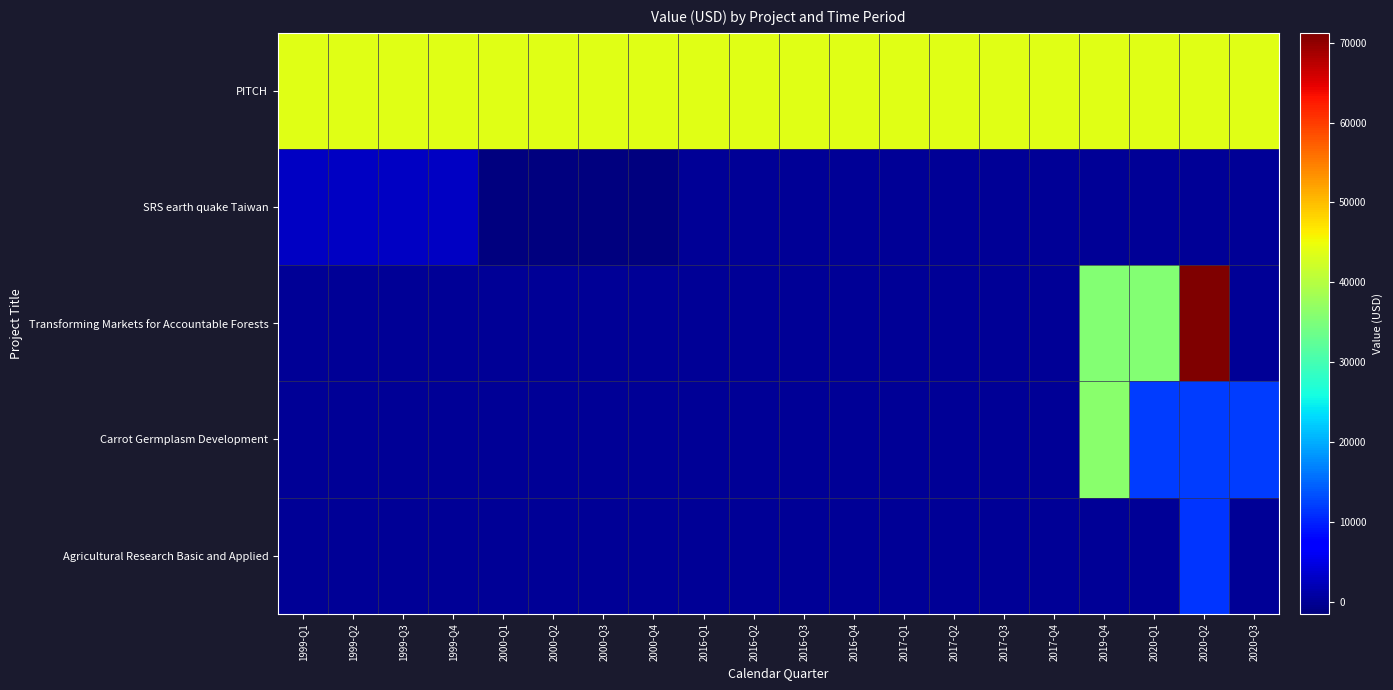

Reading right to left, list all the values displayed in this chart.

PITCH: 2020-Q3=43761.5	2020-Q2=43761.5	2020-Q1=43761.5	2019-Q4=43761.5	2017-Q4=43761.5	2017-Q3=43761.5	2017-Q2=43761.5	2017-Q1=43761.5	2016-Q4=43761.5	2016-Q3=43761.5	2016-Q2=43761.5	2016-Q1=43761.5	2000-Q4=43761.5	2000-Q3=43761.5	2000-Q2=43761.5	2000-Q1=43761.5	1999-Q4=43761.5	1999-Q3=43761.5	1999-Q2=43761.5	1999-Q1=43761.5
SRS earth quake Taiwan: 2020-Q3=0.0	2020-Q2=0.0	2020-Q1=0.0	2019-Q4=0.0	2017-Q4=0.0	2017-Q3=0.0	2017-Q2=0.0	2017-Q1=0.0	2016-Q4=0.0	2016-Q3=0.0	2016-Q2=0.0	2016-Q1=0.0	2000-Q4=-1475.7	2000-Q3=-1475.7	2000-Q2=-1475.7	2000-Q1=-1475.7	1999-Q4=3025.8	1999-Q3=3025.8	1999-Q2=3025.8	1999-Q1=3025.8
Transforming Markets for Accountable Forests: 2020-Q3=0.0	2020-Q2=71218.9	2020-Q1=35609.5	2019-Q4=35609.5	2017-Q4=0.0	2017-Q3=0.0	2017-Q2=0.0	2017-Q1=0.0	2016-Q4=0.0	2016-Q3=0.0	2016-Q2=0.0	2016-Q1=0.0	2000-Q4=0.0	2000-Q3=0.0	2000-Q2=0.0	2000-Q1=0.0	1999-Q4=0.0	1999-Q3=0.0	1999-Q2=0.0	1999-Q1=0.0
Carrot Germplasm Development: 2020-Q3=12083.3	2020-Q2=12083.3	2020-Q1=12083.3	2019-Q4=36250.0	2017-Q4=0.0	2017-Q3=0.0	2017-Q2=0.0	2017-Q1=0.0	2016-Q4=0.0	2016-Q3=0.0	2016-Q2=0.0	2016-Q1=0.0	2000-Q4=0.0	2000-Q3=0.0	2000-Q2=0.0	2000-Q1=0.0	1999-Q4=0.0	1999-Q3=0.0	1999-Q2=0.0	1999-Q1=0.0
Agricultural Research Basic and Applied: 2020-Q3=0.0	2020-Q2=11500.0	2020-Q1=0.0	2019-Q4=0.0	2017-Q4=0.0	2017-Q3=0.0	2017-Q2=0.0	2017-Q1=0.0	2016-Q4=0.0	2016-Q3=0.0	2016-Q2=0.0	2016-Q1=0.0	2000-Q4=0.0	2000-Q3=0.0	2000-Q2=0.0	2000-Q1=0.0	1999-Q4=0.0	1999-Q3=0.0	1999-Q2=0.0	1999-Q1=0.0